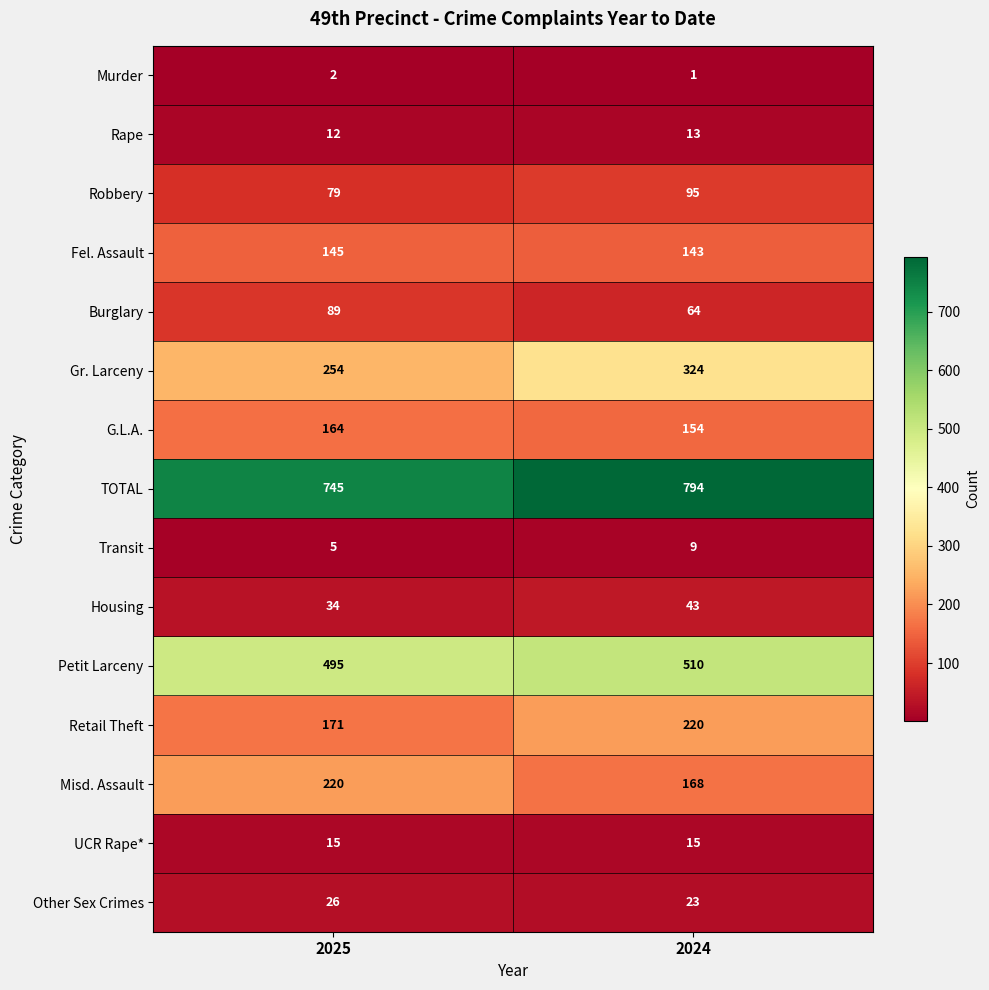

The value of Robbery at 2025 is 79. True or false?

True